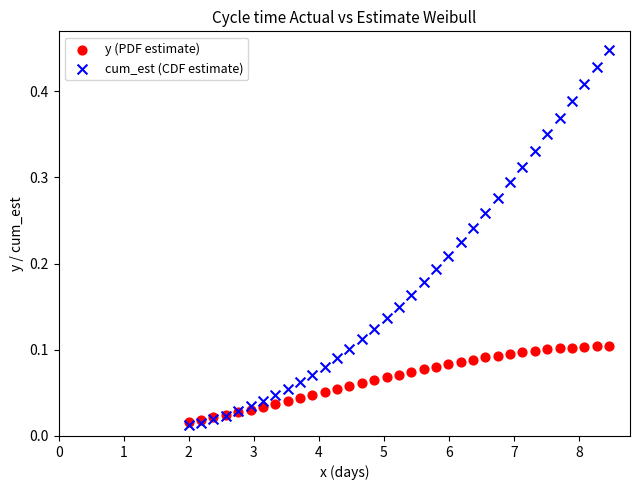

What are all the series names shown in the legend?

y (PDF estimate), cum_est (CDF estimate)